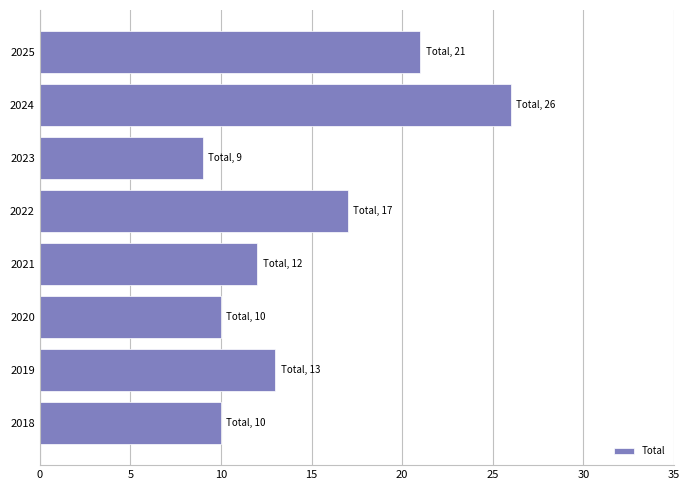

Which has a higher value, 2021 or 2020?

2021